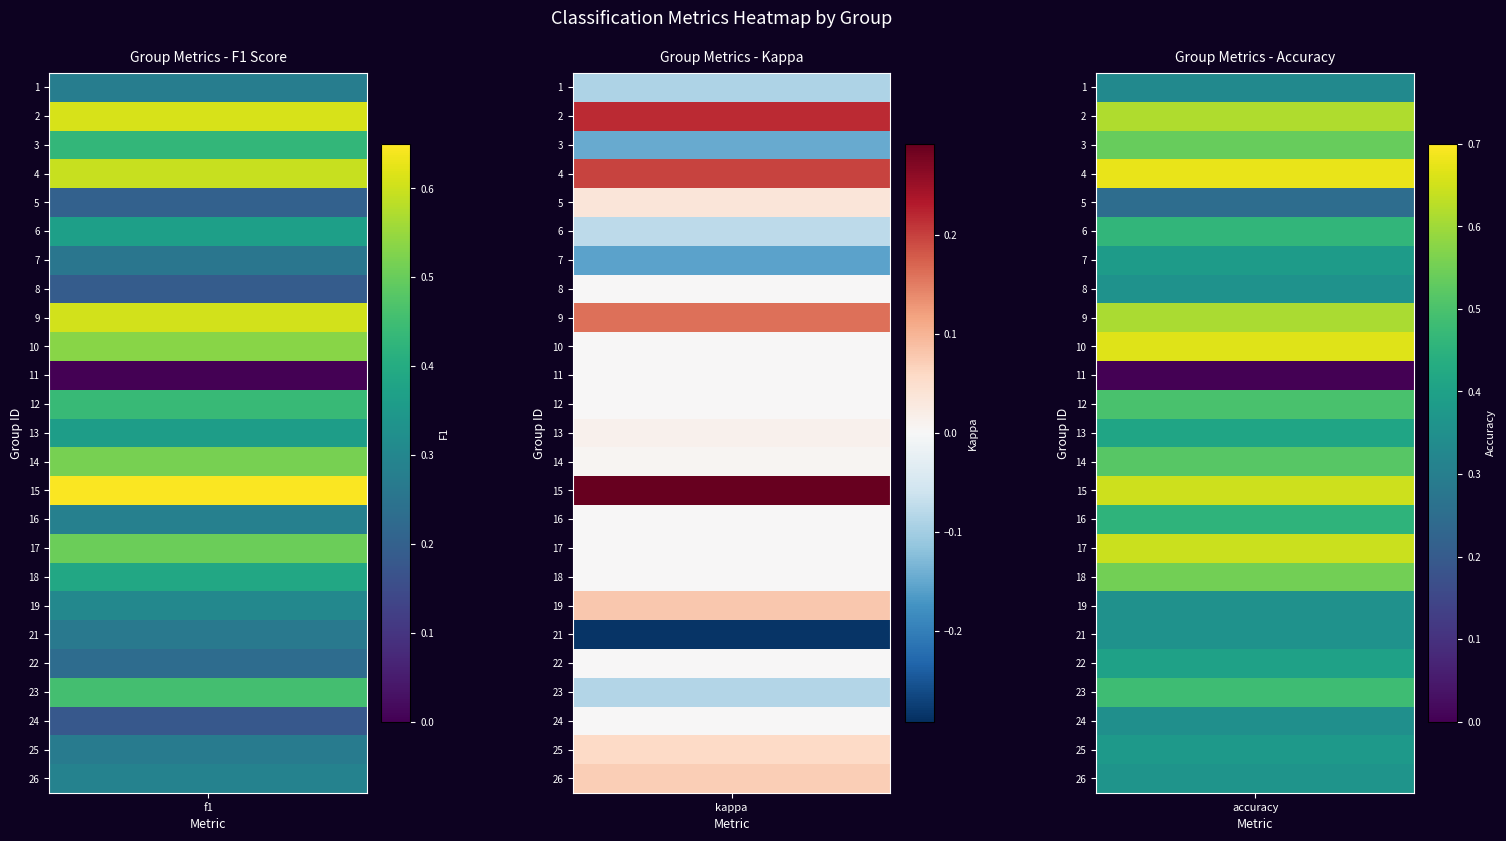

Rank the series at accuracy from lowest to highest value.

11, 5, 1, 24, 19, 8, 21, 26, 25, 7, 22, 13, 16, 6, 23, 12, 14, 3, 18, 9, 2, 17, 15, 10, 4